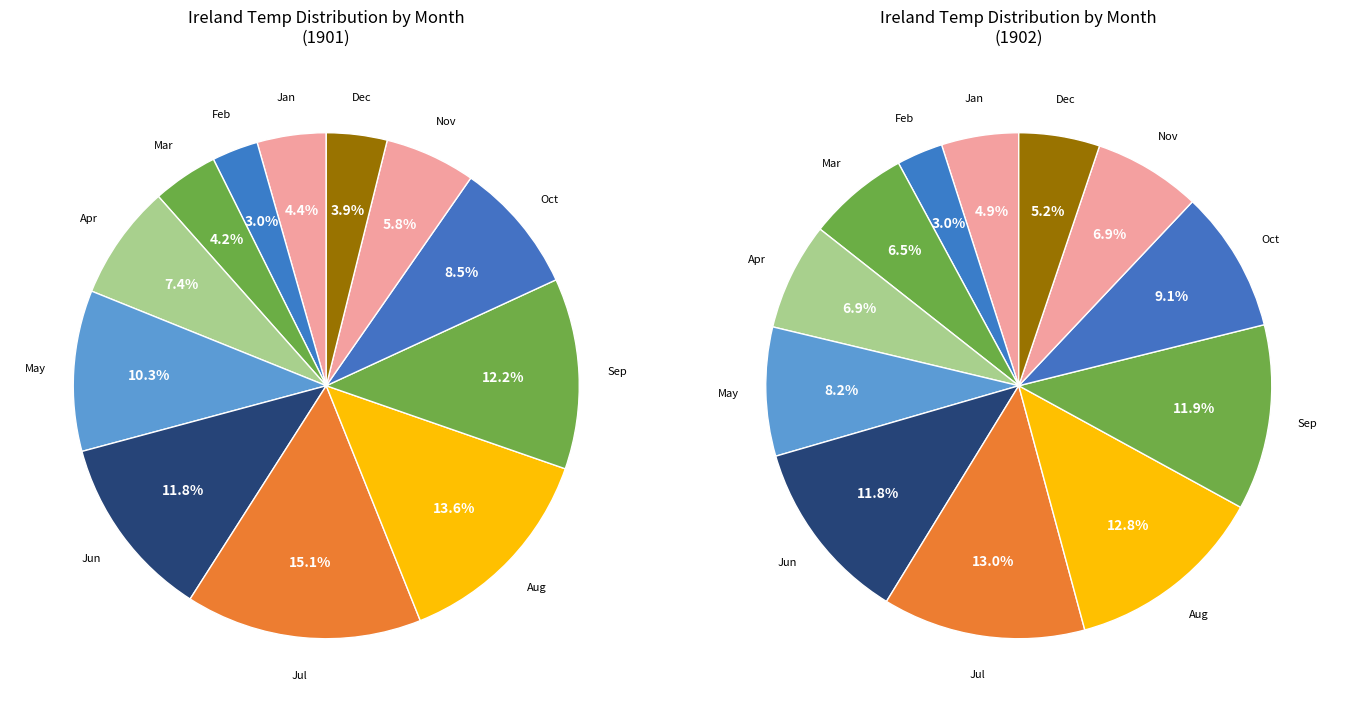

Between May Average and Aug Average, which is larger?

Aug Average